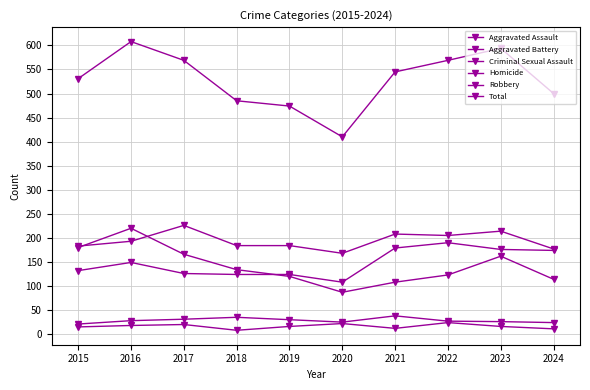

At which label does Aggravated Assault reach its peak?

2022